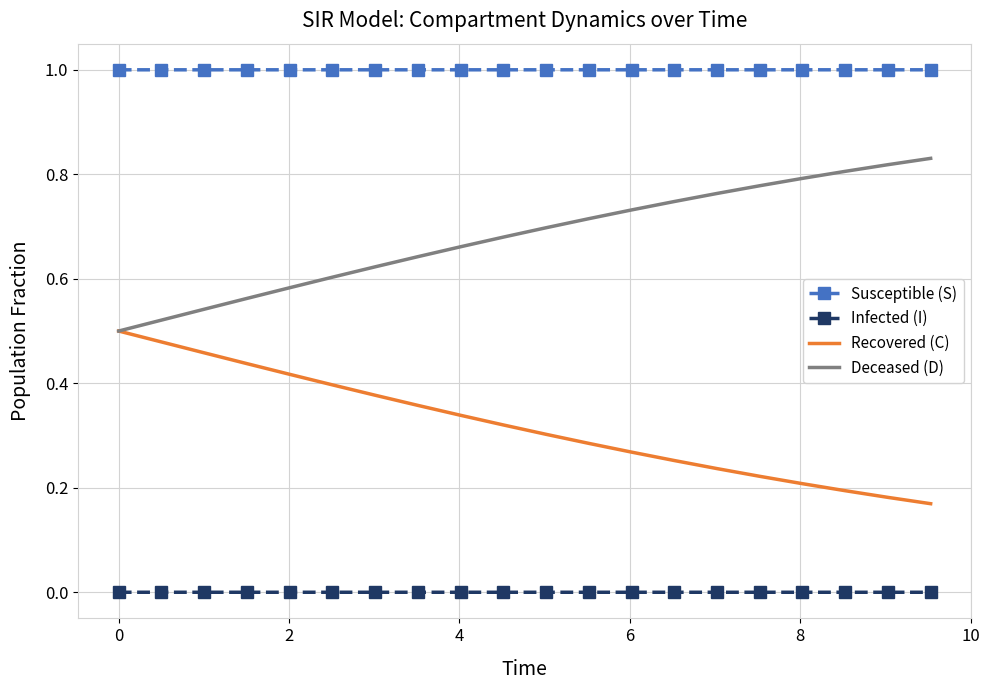

List the series in order of their overall mean, highest first.

Susceptible (S), Deceased (D), Recovered (C), Infected (I)